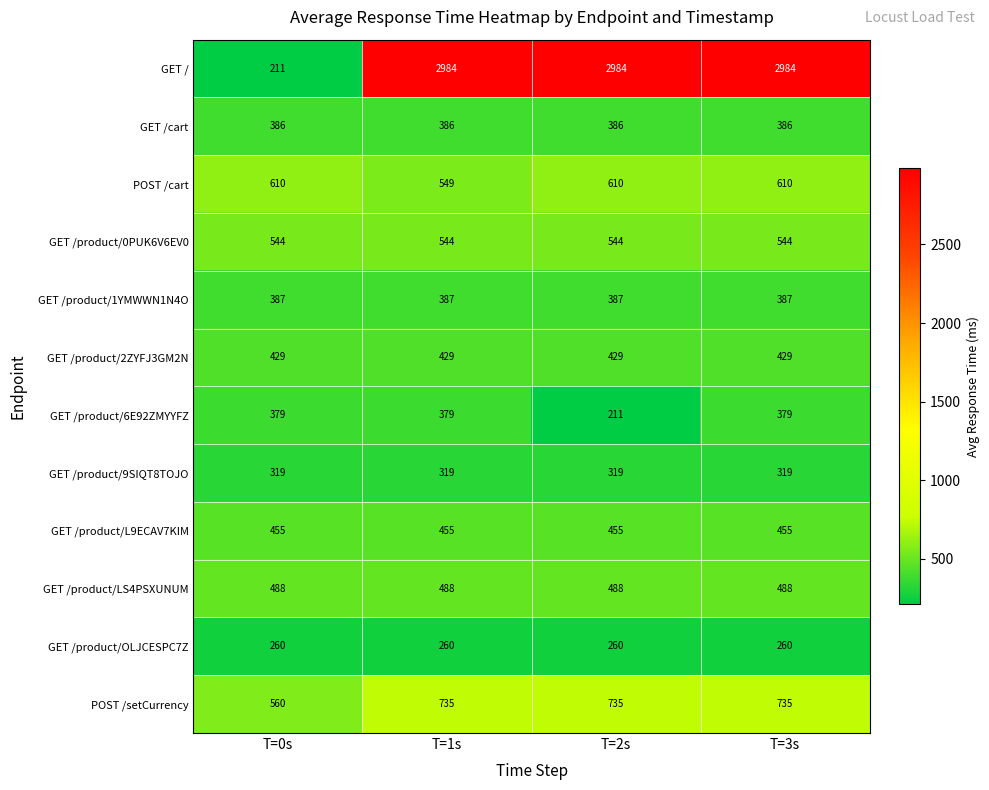

Which category has the lowest value in the POST /cart series?

T=1s